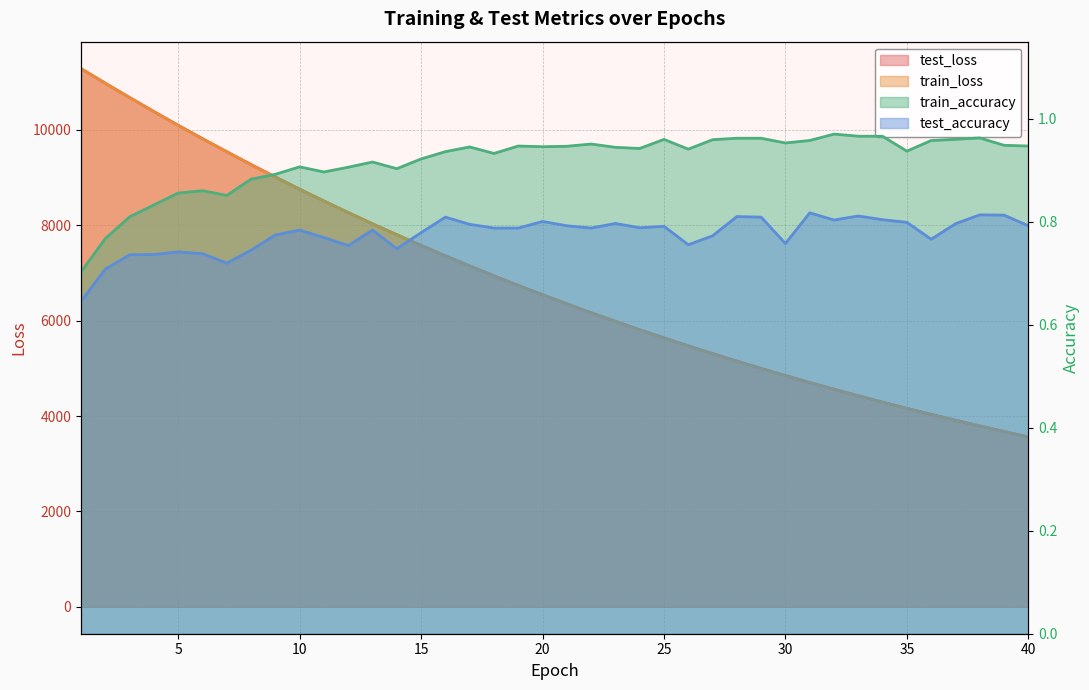

What is the minimum value shown in the chart?

0.6